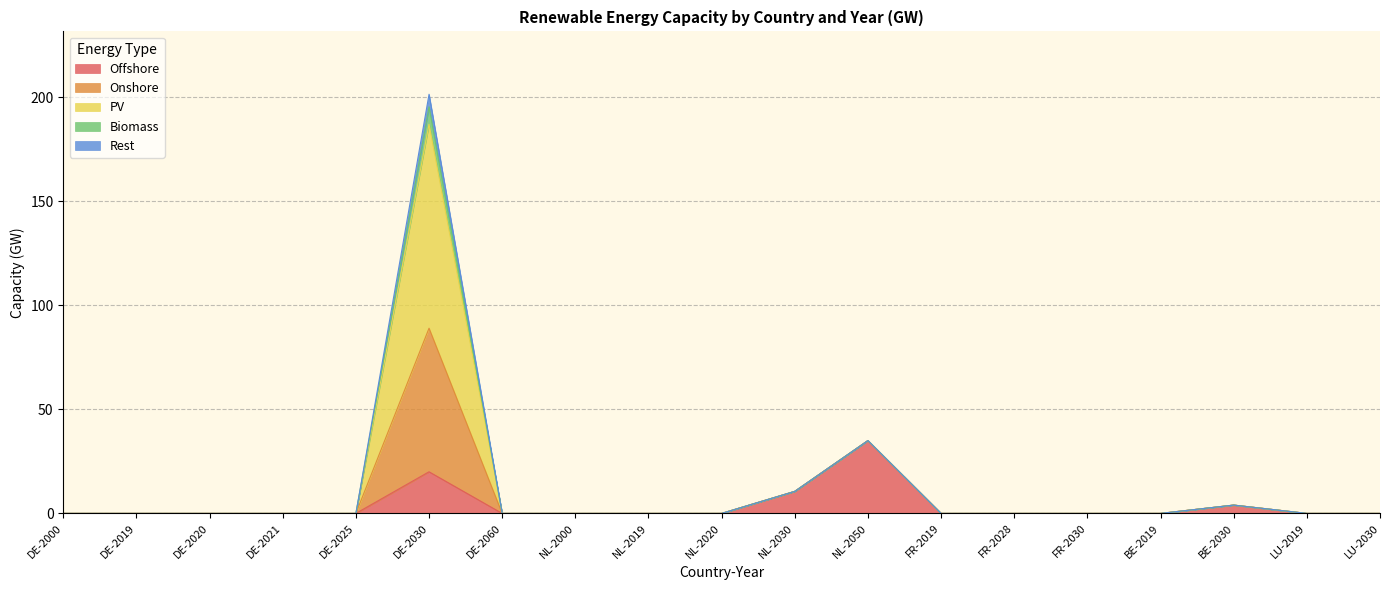

What position from the right is LU-2019?

2